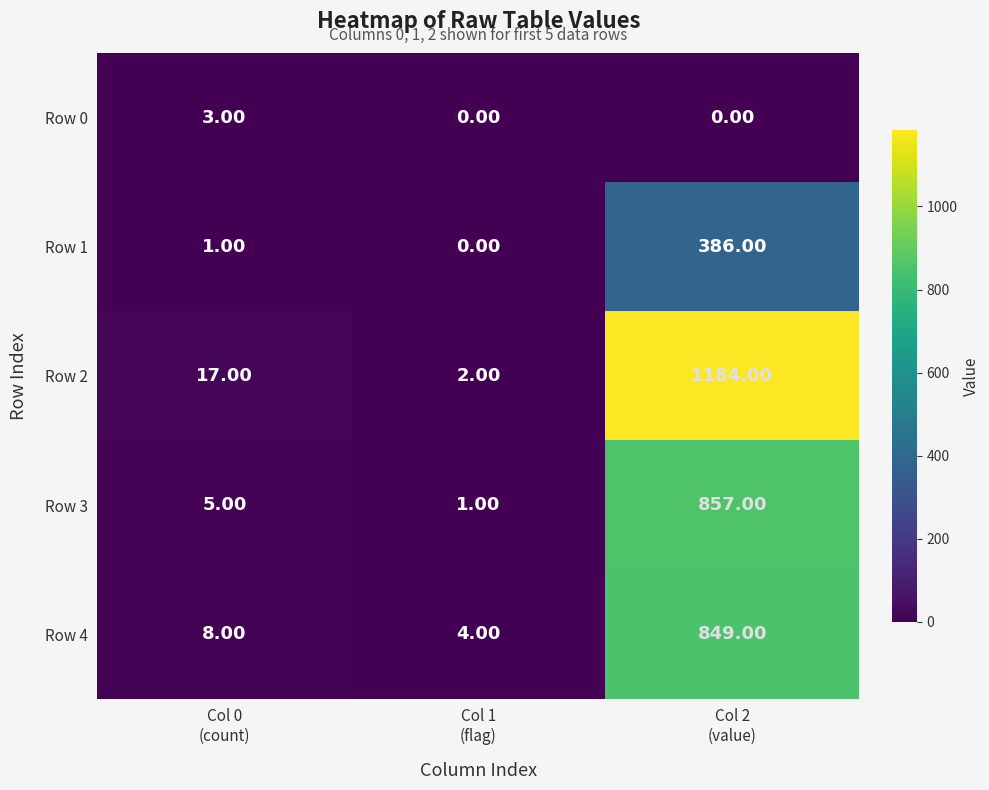

Count the number of data series in this chart.

5